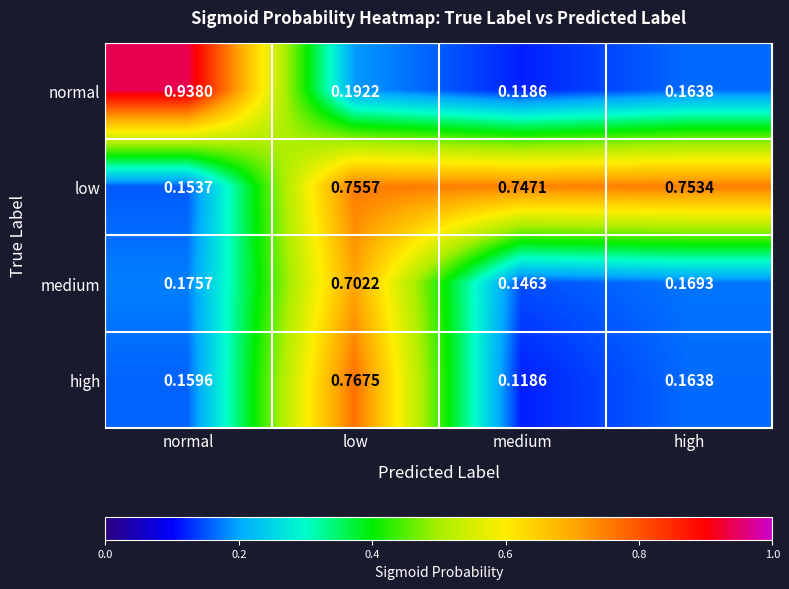

At which category is the sum across all series the highest?

low